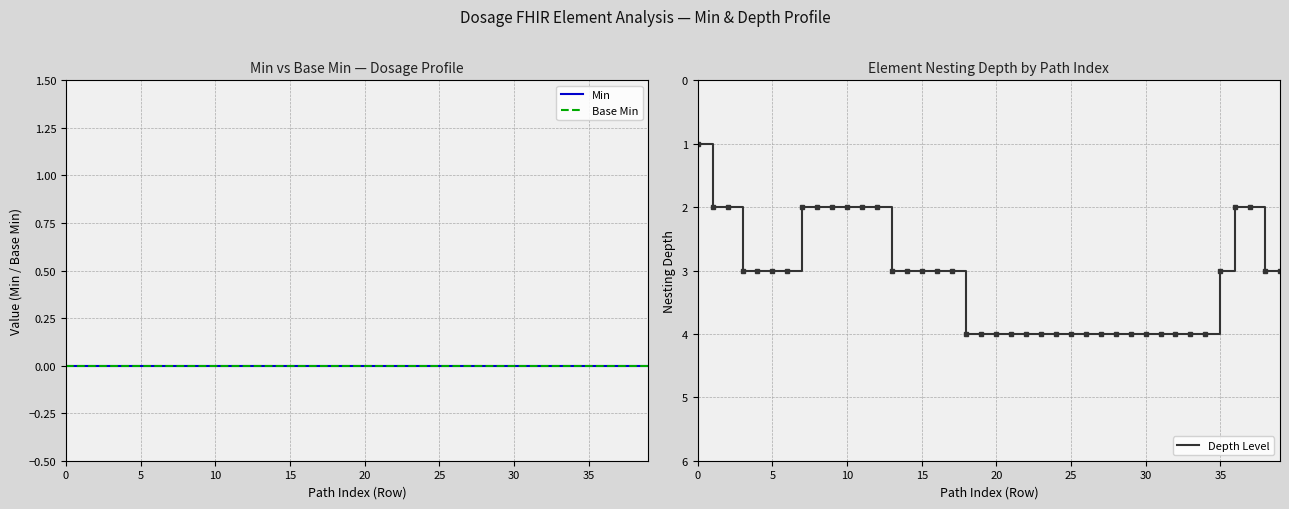

At 32, list the series in order from smallest to largest.

Min, Base Min, Depth Level